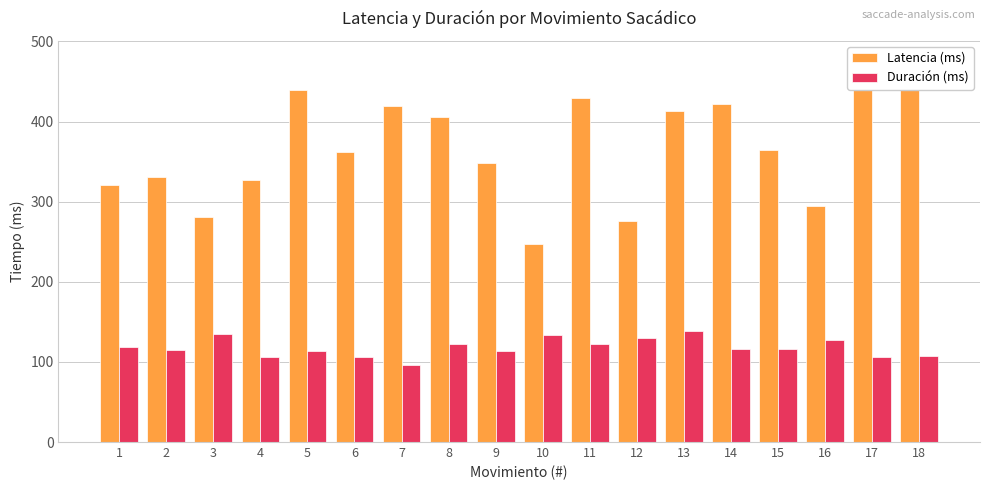

Reading left to right, list all the values displayed in this chart.

Latencia (ms): 321	331	281	327	439	362	420	406	348	247	430	276	413	422	365	294	477	465
Duración (ms): 119	115	135	106	114	106	96	122	114	133	122	130	138	116	116	127	106	107